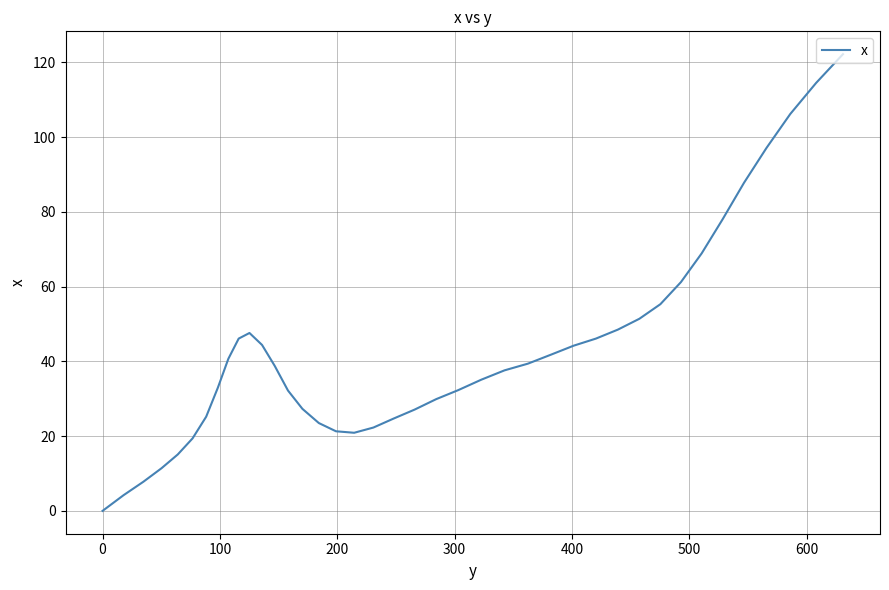

What is the difference between the maximum and minimum values?

122.2